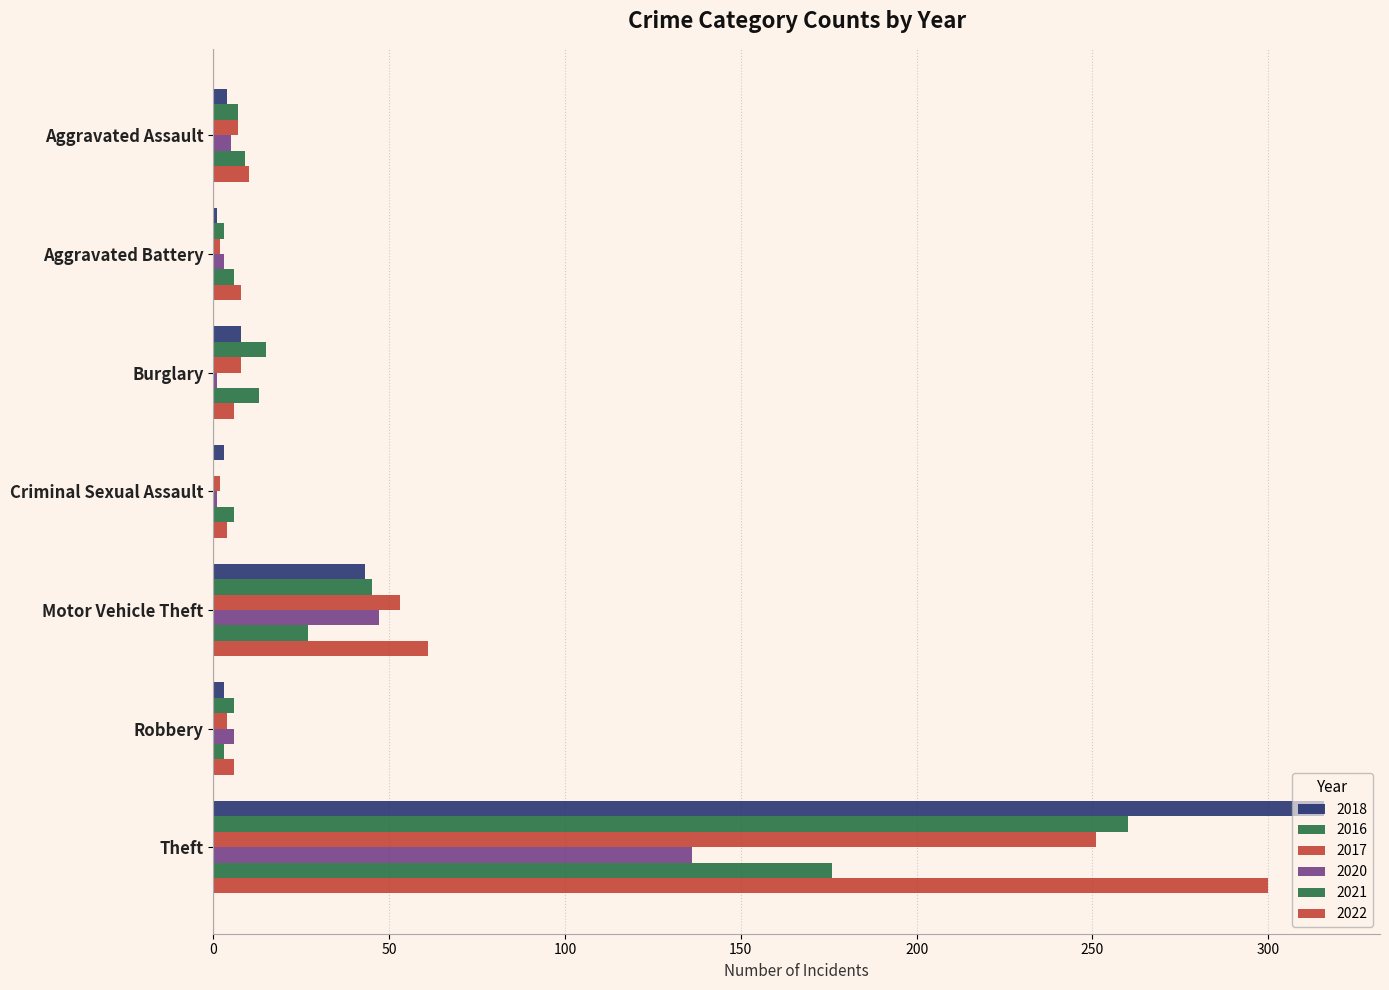

What is the difference between the highest and lowest values at Aggravated Assault?

6